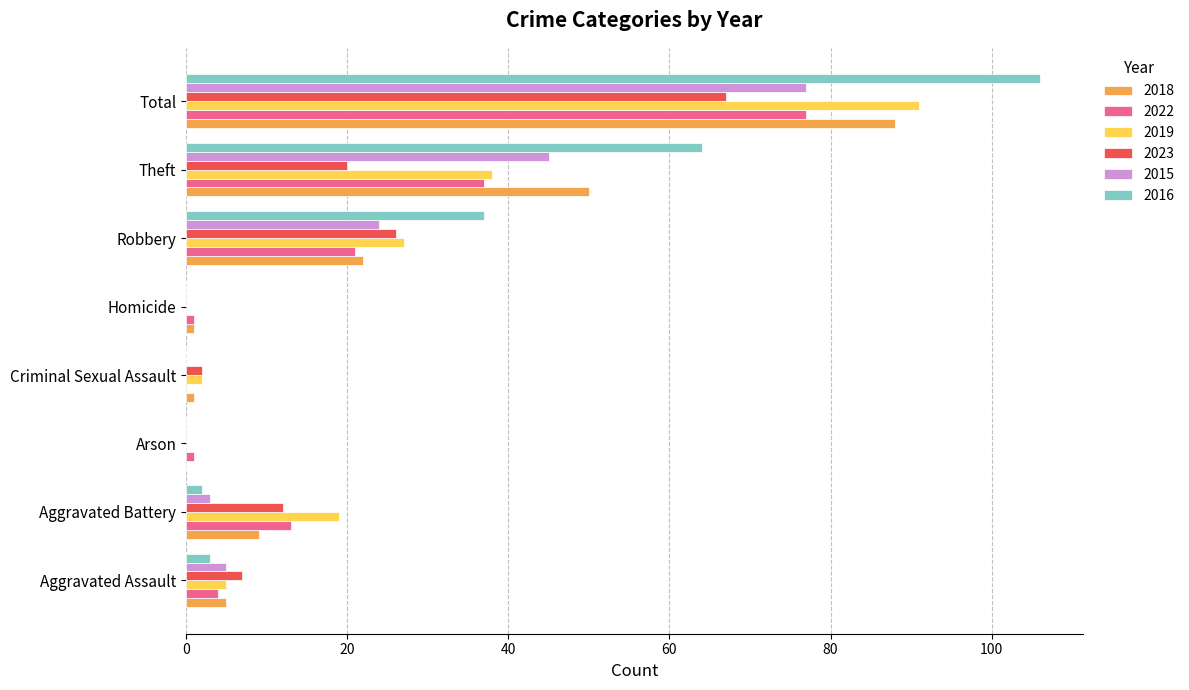

The value of 2022 at Criminal Sexual Assault is 32. True or false?

False